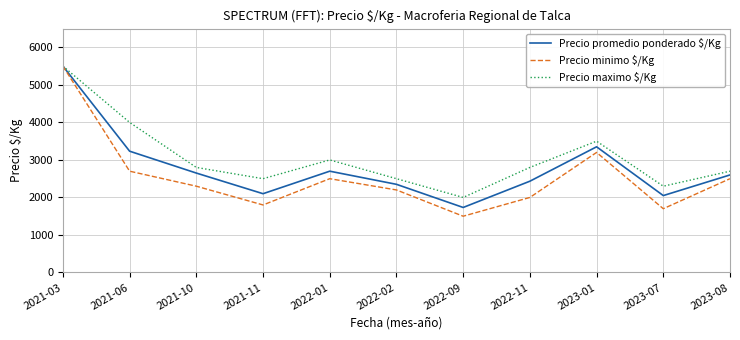

Which series has the largest total across all categories?

Precio maximo $/Kg